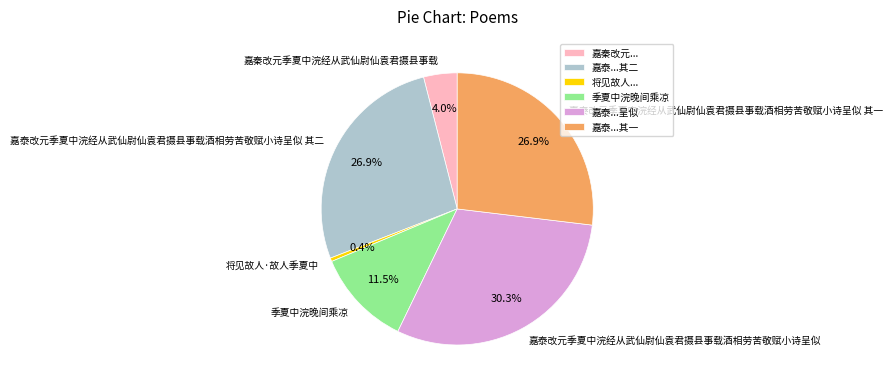

Is there any slice that represents more than half of the pie?

No